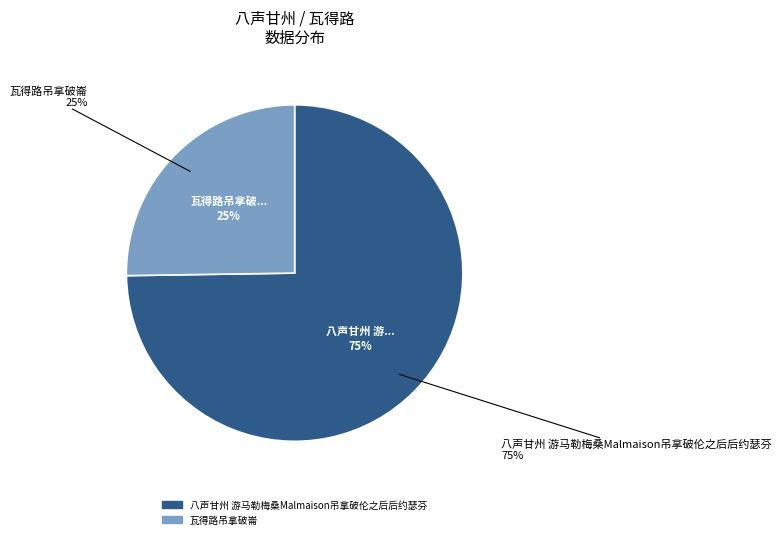

Combined, do 八声甘州 游马勒梅桑Malmaison吊拿破伦之后后约瑟芬 and 瓦得路吊拿破崙 account for over 50%?

Yes